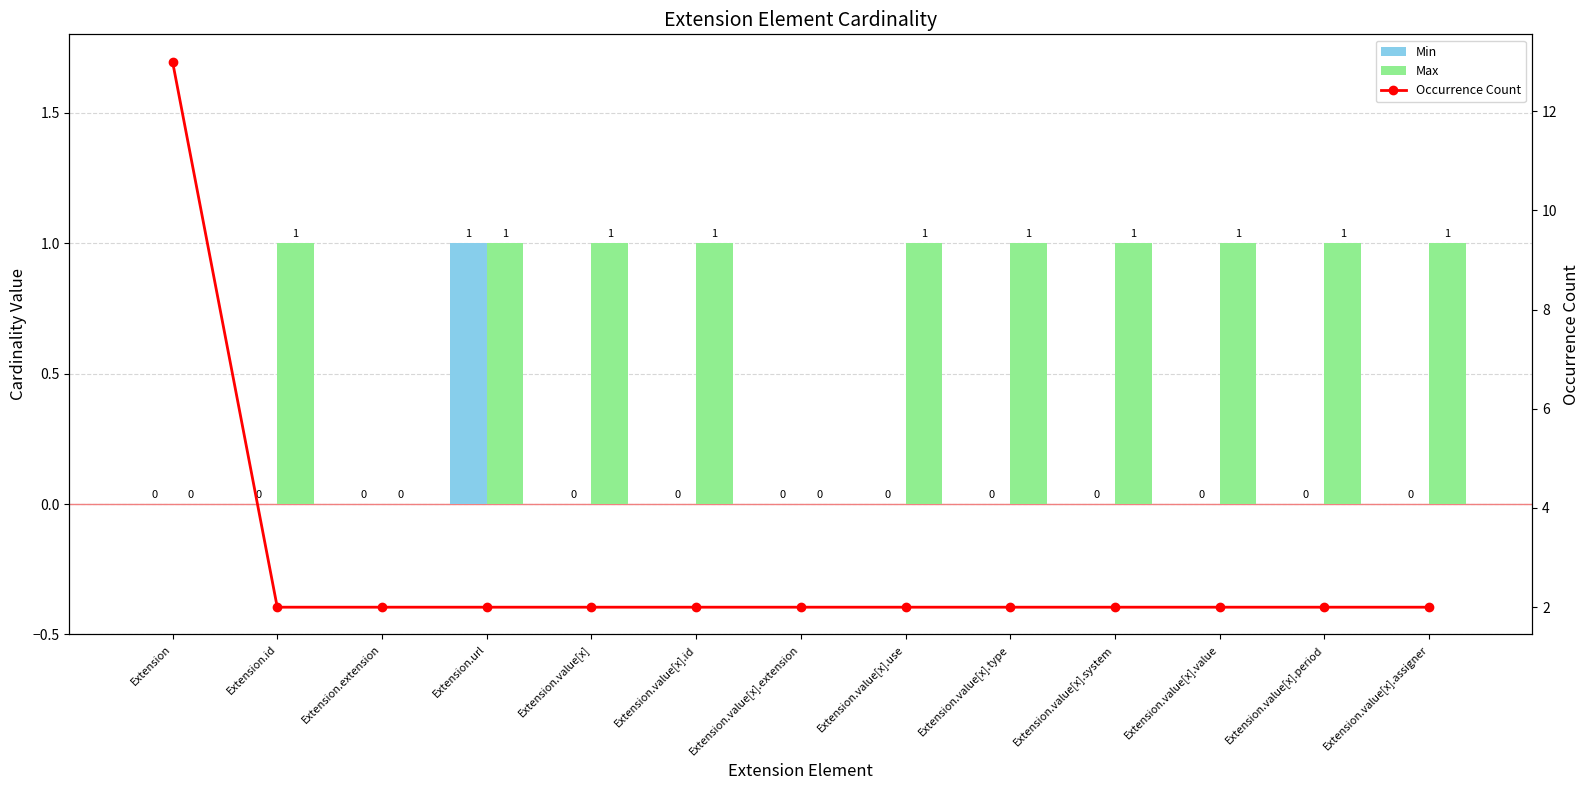

Where is Occurrence Count nearest to the value 7?

Extension.id